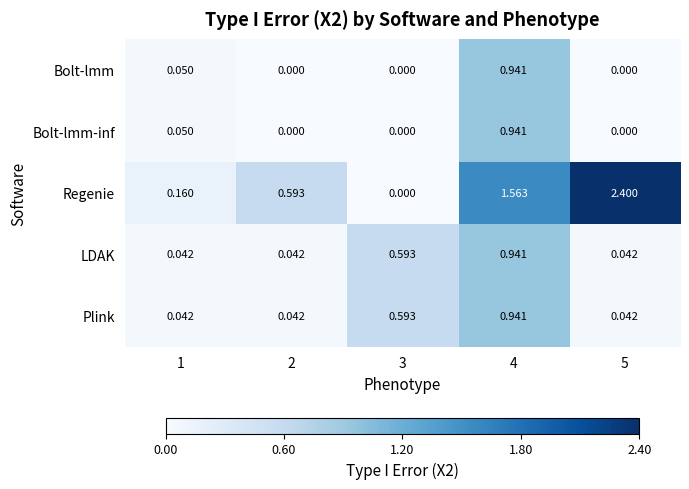

What is the difference between the highest and lowest values at 5?

2.4